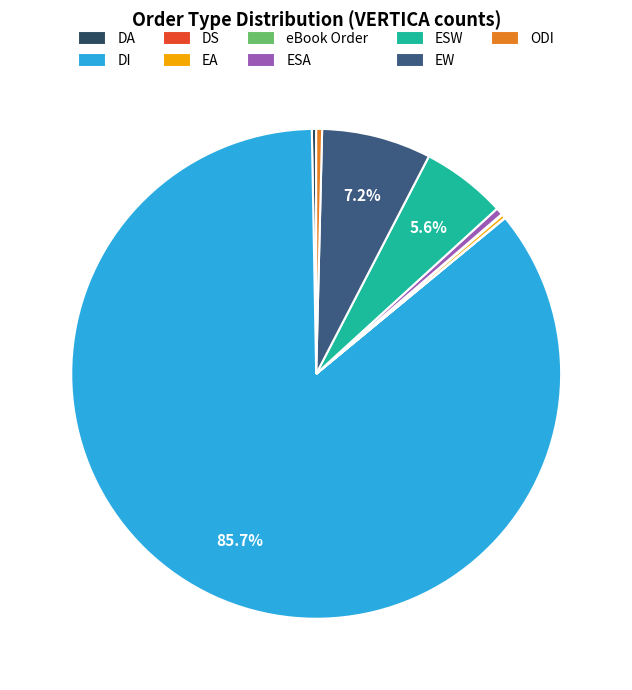

Which slice is the largest?

DI